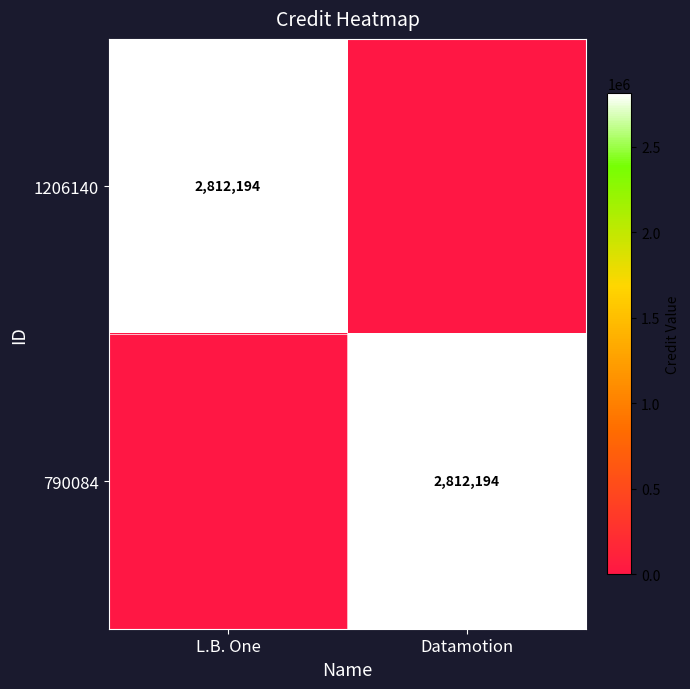

Between L.B. One and Datamotion, which is larger?

L.B. One